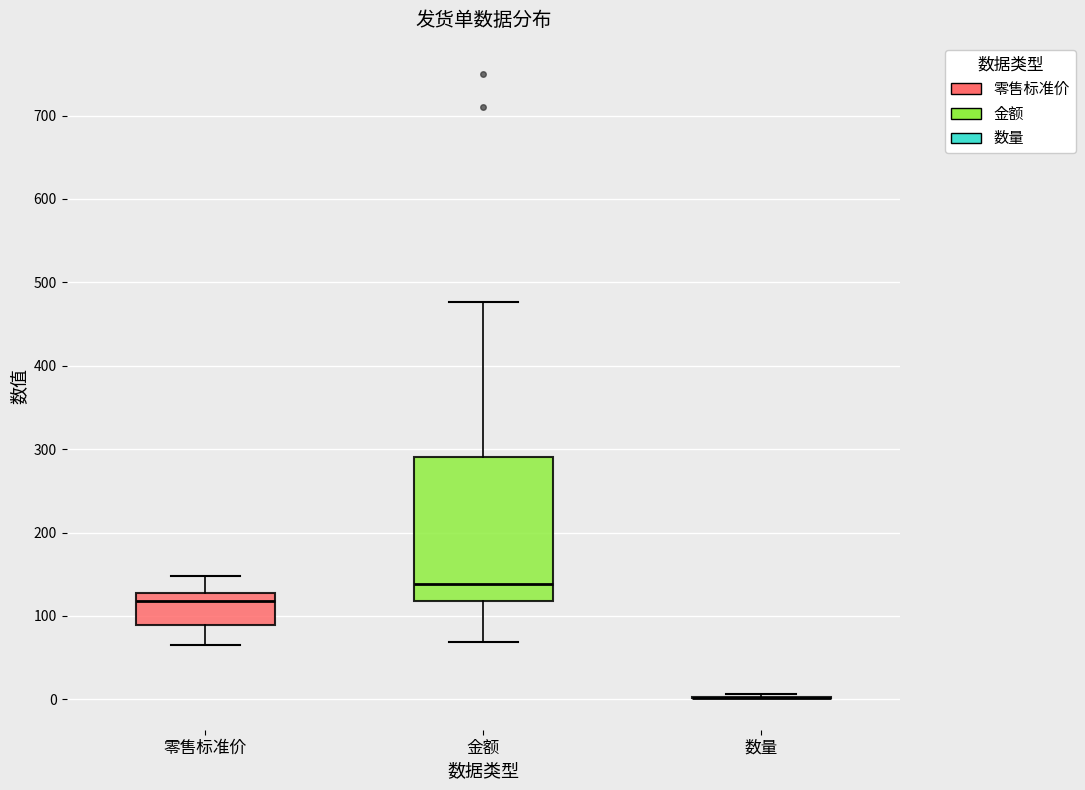

Reading left to right, read every box against the y-axis: the position of its median line, the range the box covers, and the ends of its whiskers. The values are not printed on the chart, so give them approximately, as read against the axis.

零售标准价: median 120, box 90 to 130, whiskers 70 to 150
金额: median 140, box 120 to 290, whiskers 70 to 480
数量: box collapsed to a line at 0, whiskers 0 to 10